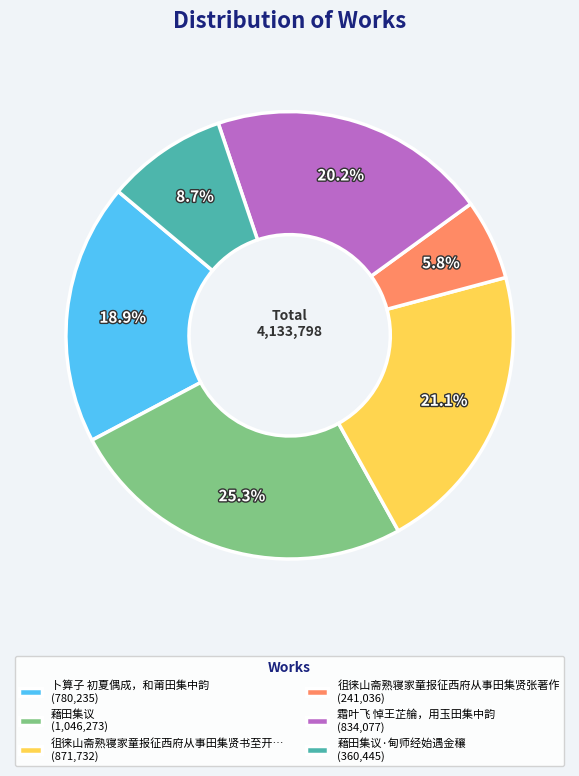

Which has a higher value, 藉田集议 (1,046,273) or 霜叶飞 悼王芷䑳，用玉田集中韵 (834,077)?

藉田集议 (1,046,273)